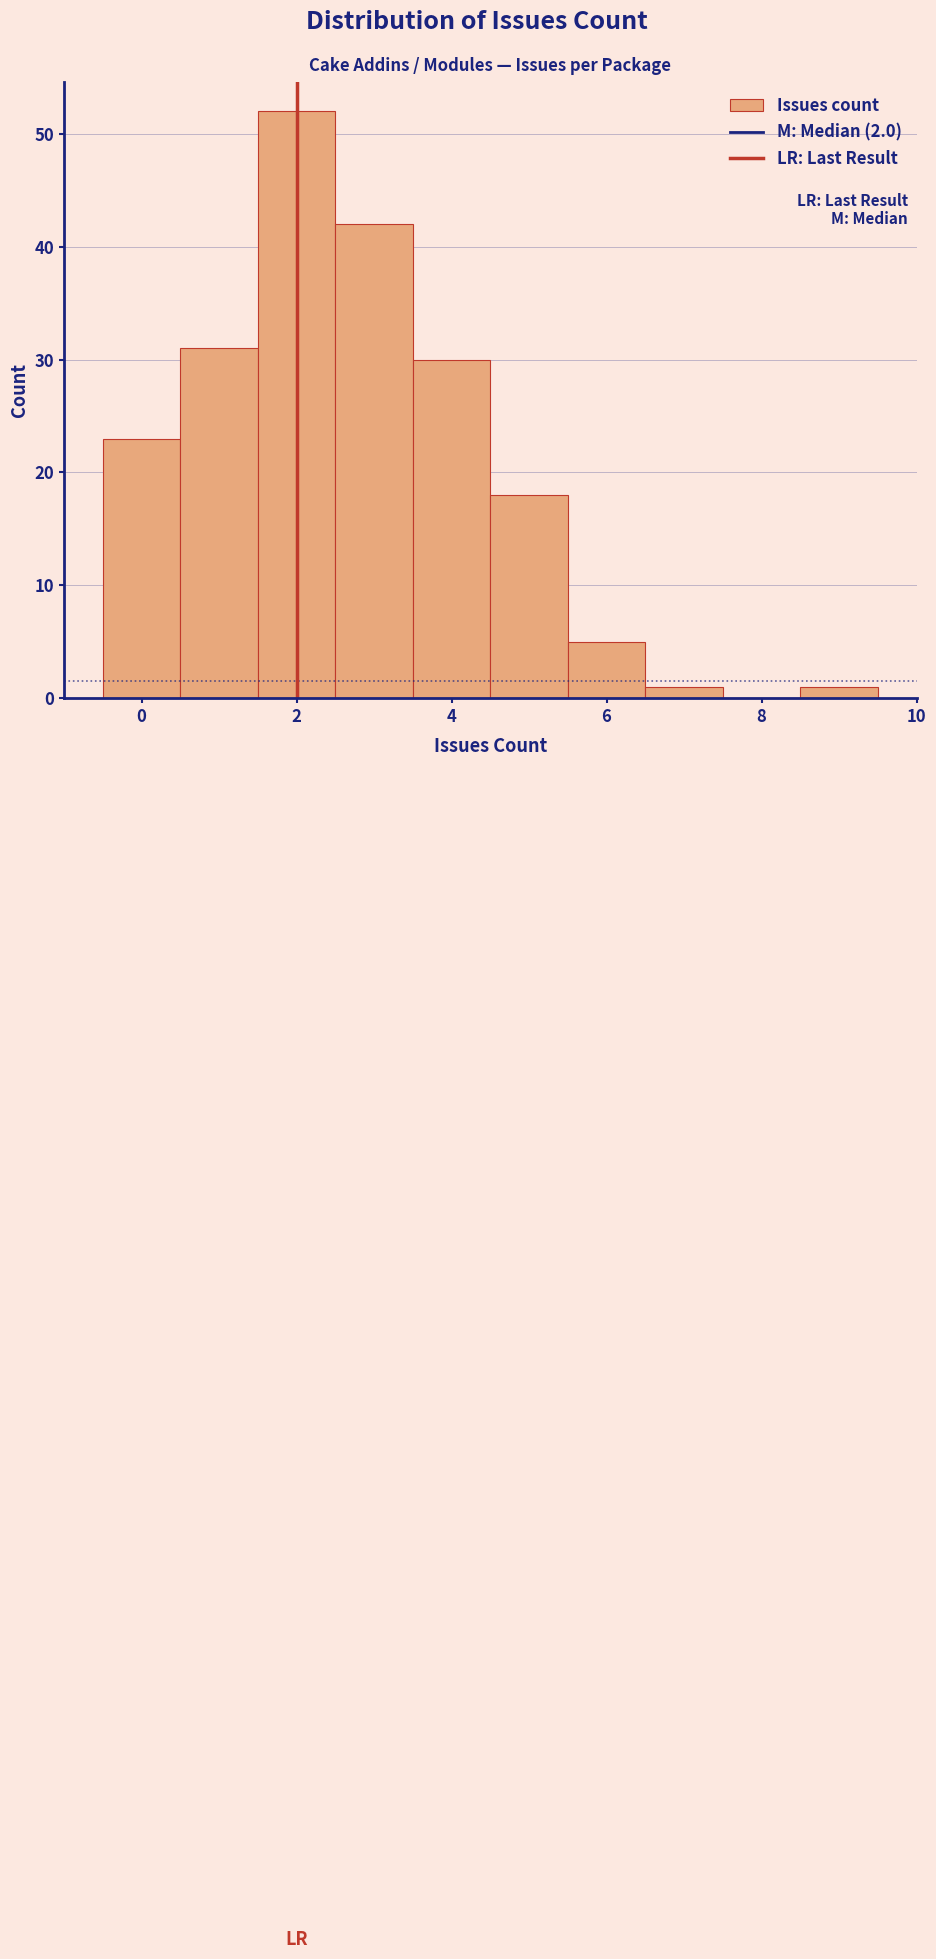

Over which range of the x-axis is the bar tallest?

1.5 to 2.5